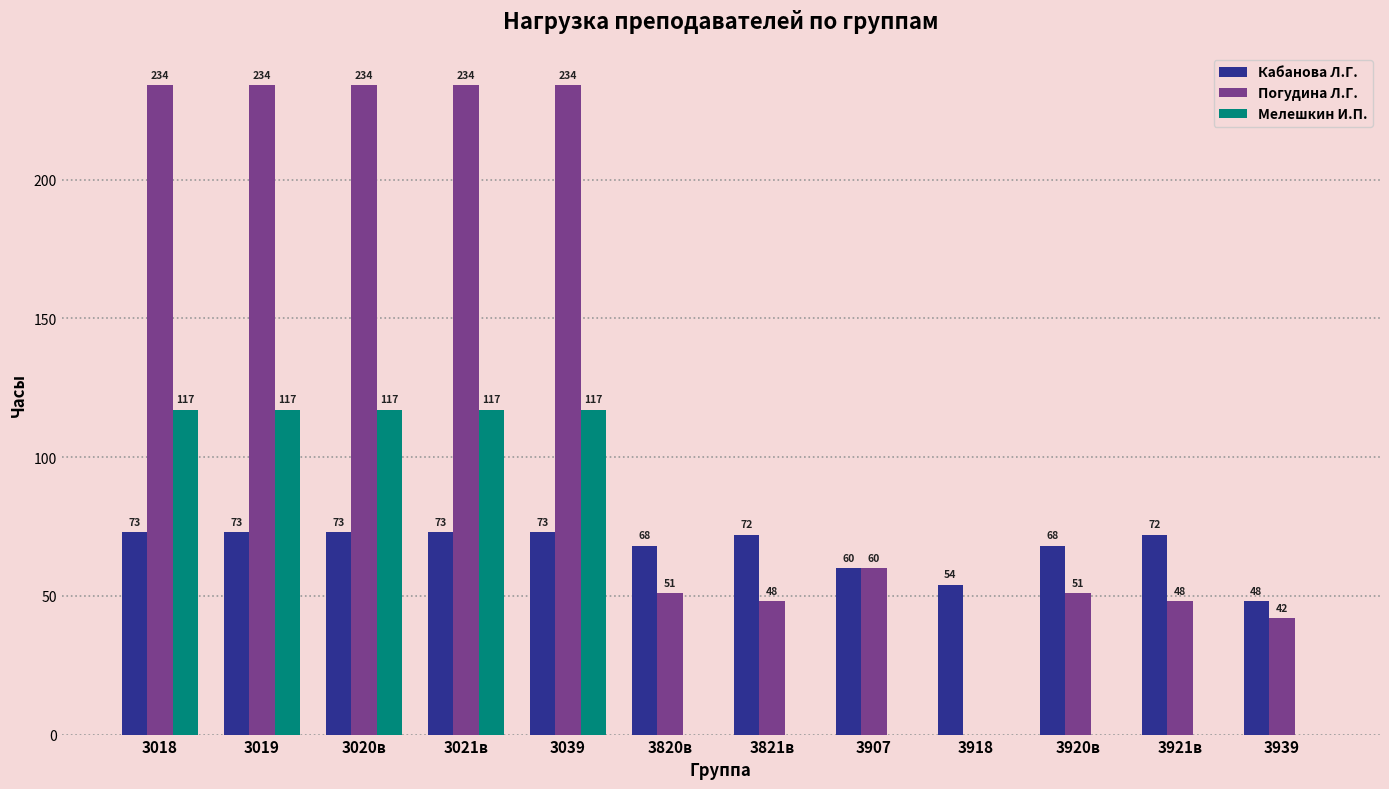

What value does the Кабанова Л.Г. series have at 3920в, to the nearest 5?

70